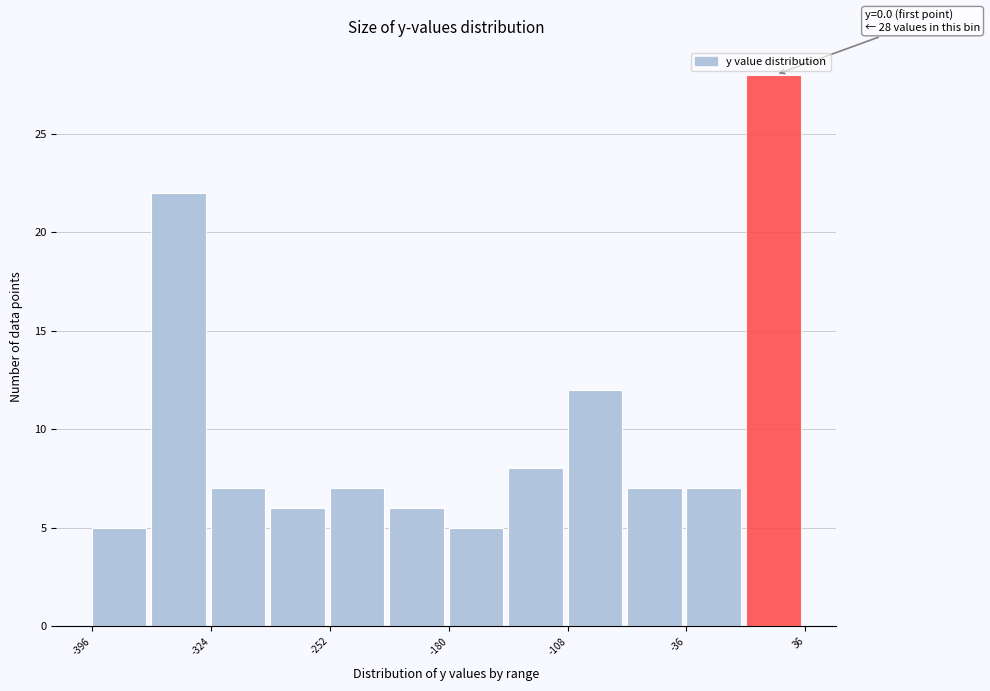

Read against the x-axis, roughly where is the centre of the tallest bar?

20